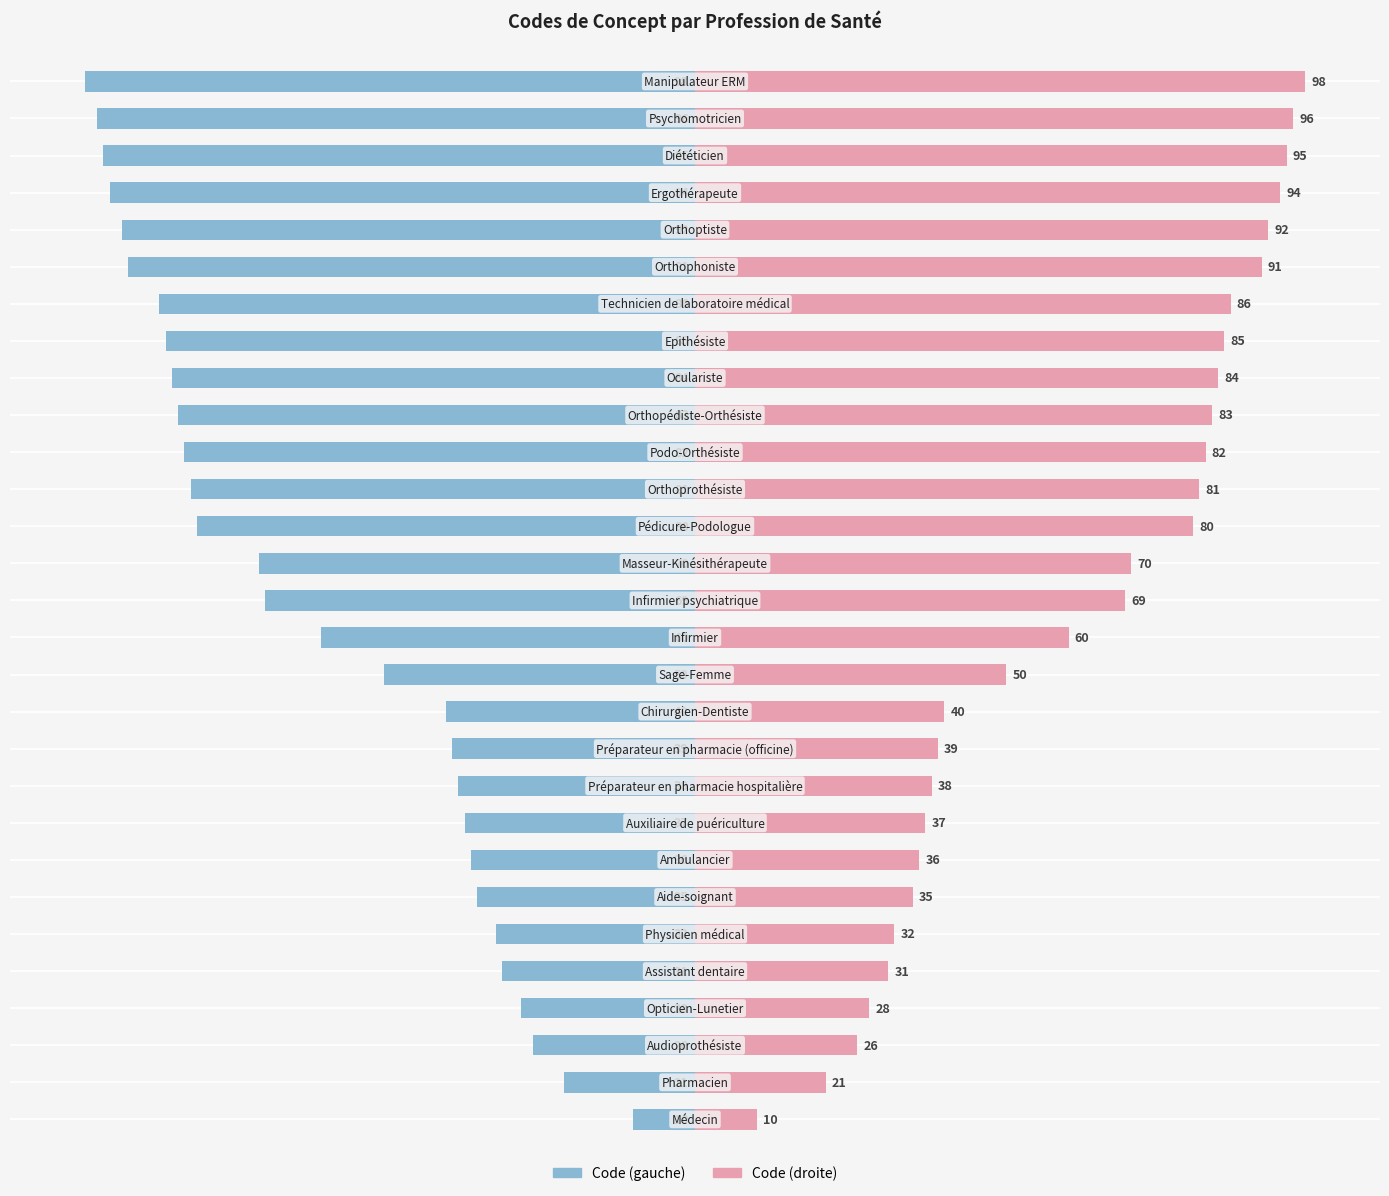

What is the value of the Code (droite) bar at the 22nd from the left?

85